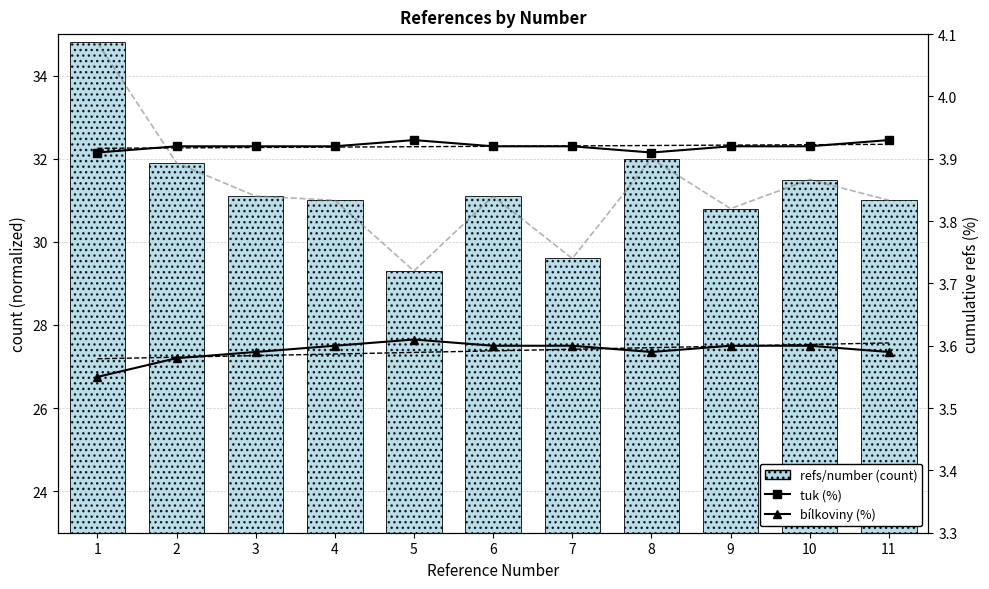

How many distinct data groups are displayed?

3